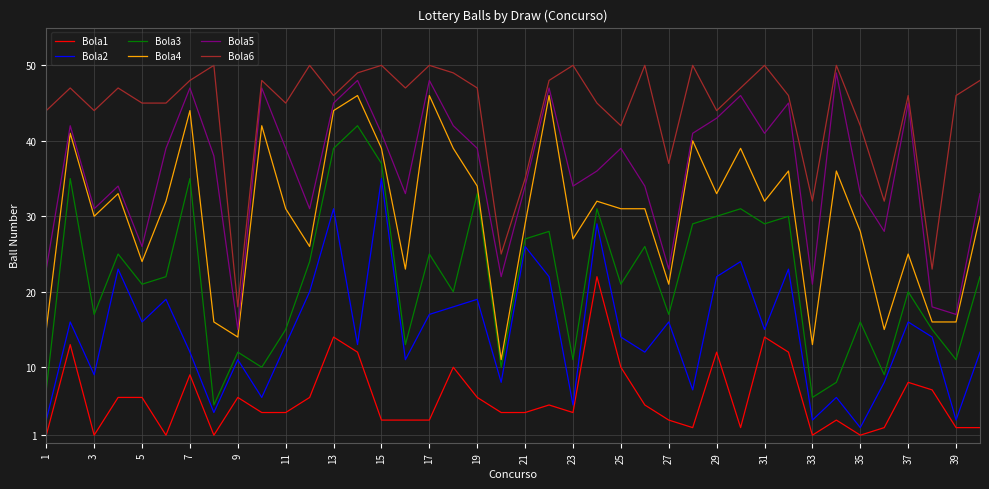

At how many categories does at least one series exceed 16?

40